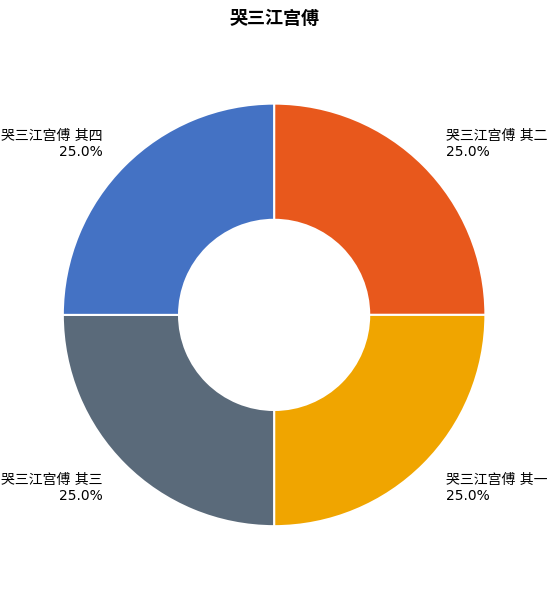

Is there a majority slice in this chart?

No